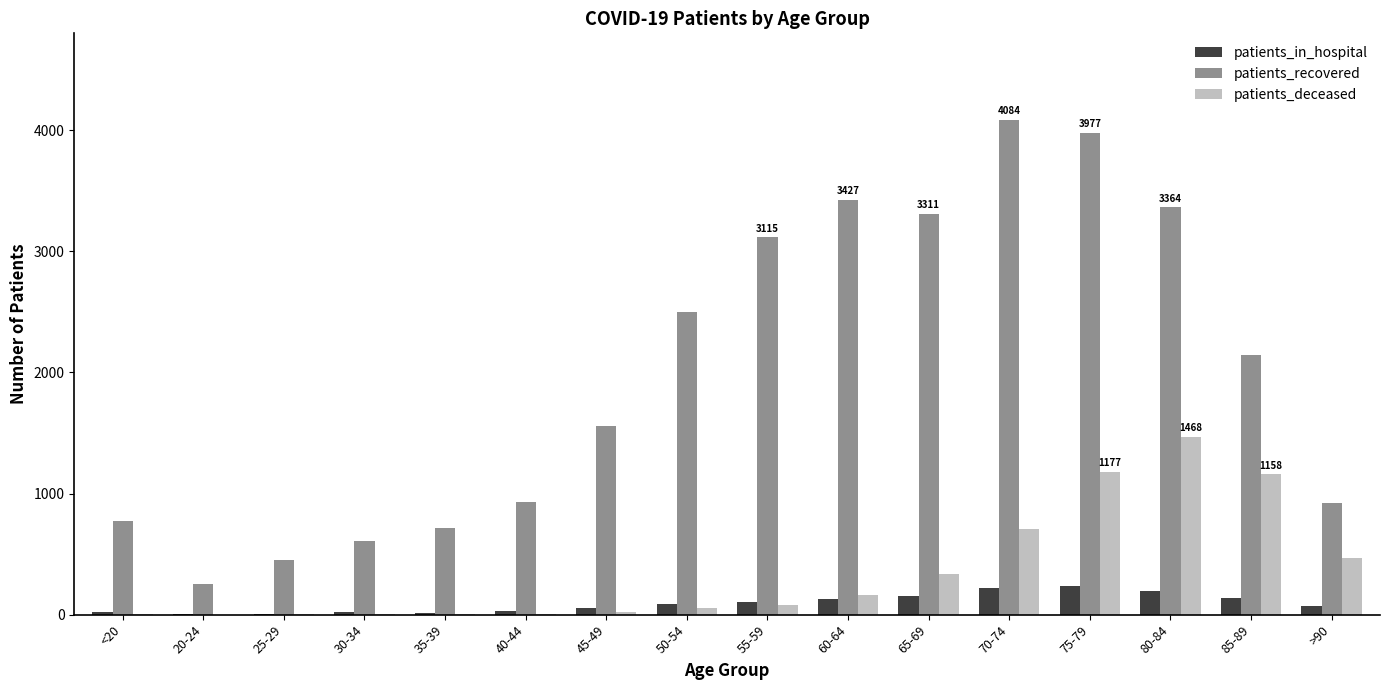

What is the maximum value for patients_recovered?

4084